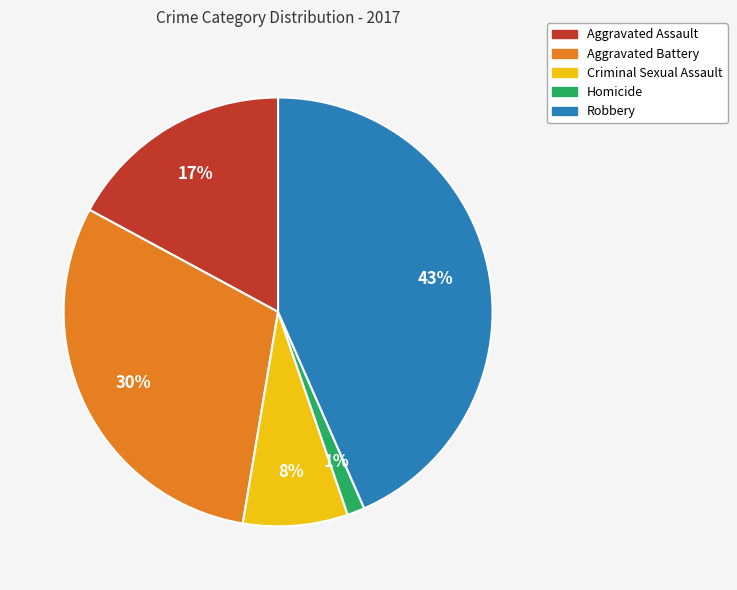

Which slice is the largest?

Robbery